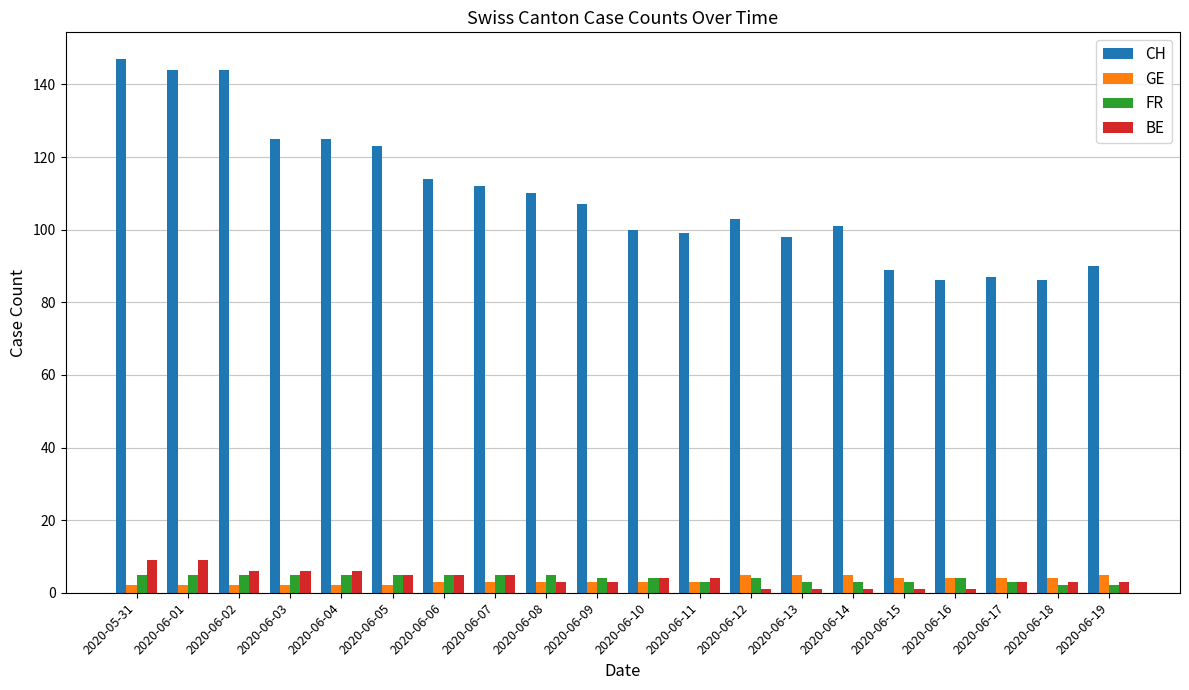

How many groups of bars are there?

20